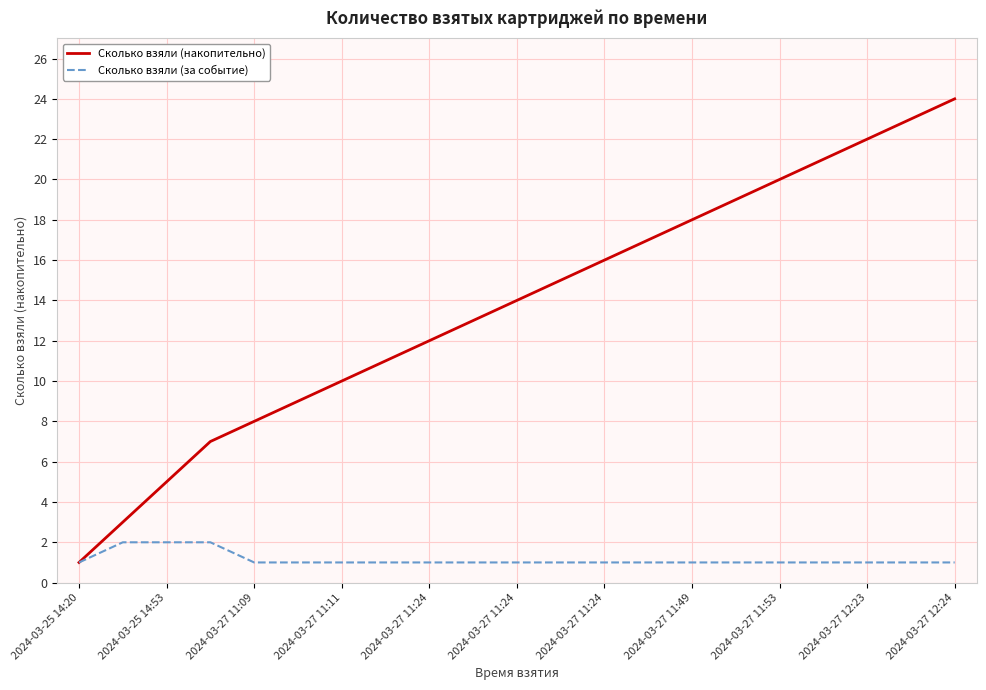

Which series has the widest spread of values?

Сколько взяли (накопительно)